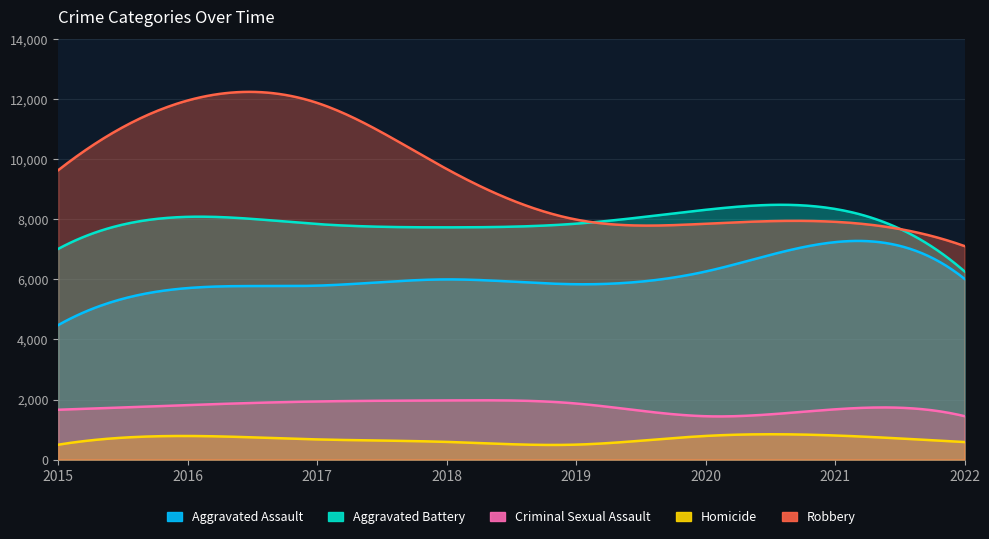

In Aggravated Assault, how many points are higher than both neighbors (excluding endpoints)?

3